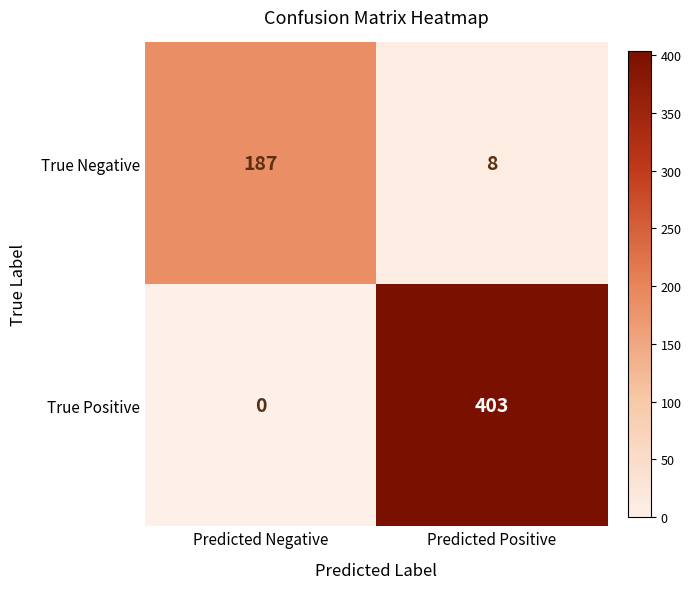

List the series in order of their overall mean, highest first.

True Positive, True Negative